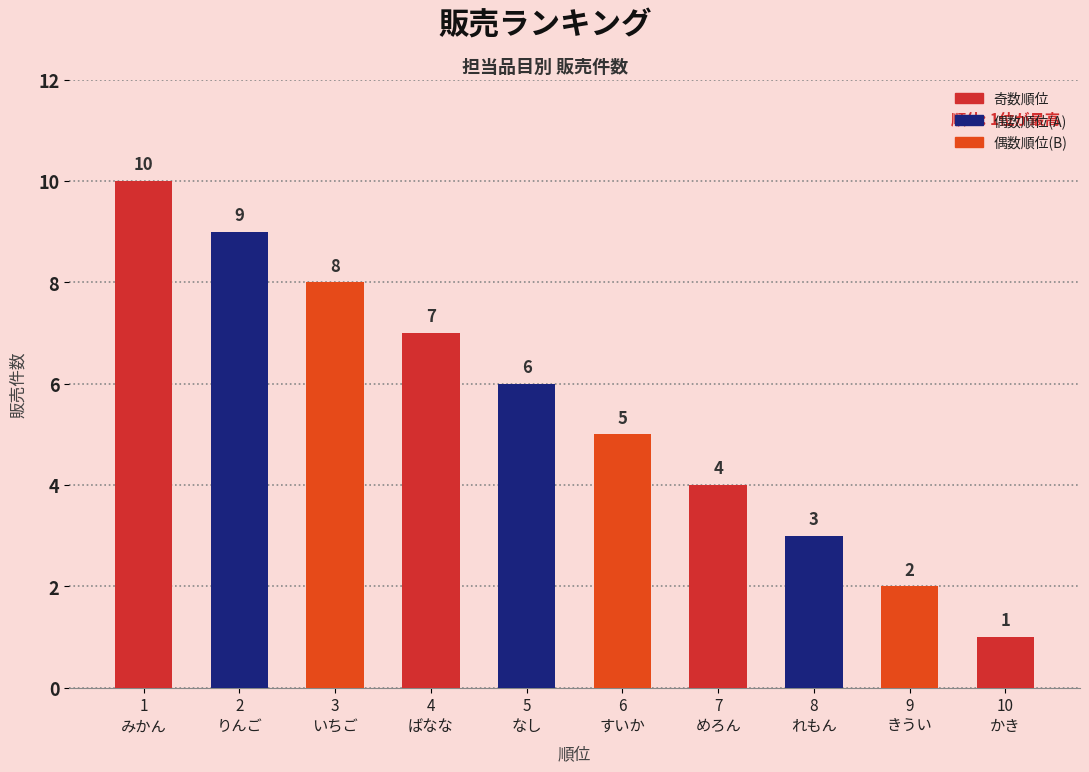

How many bars are there in total?

10